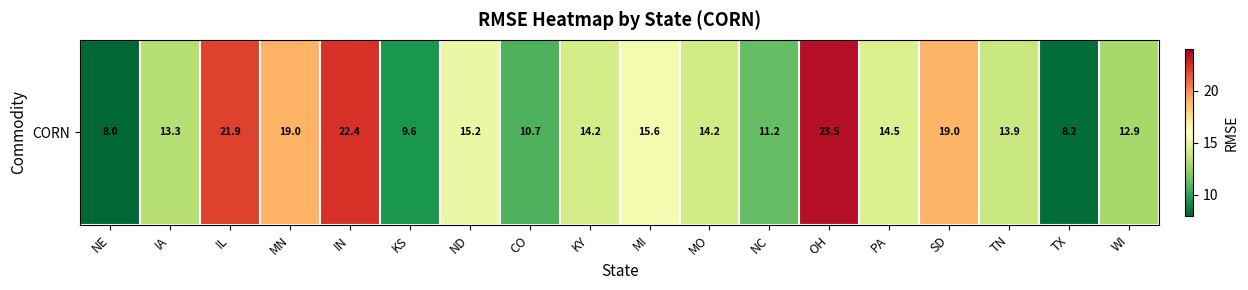

Reading left to right, transcribe all the data shown in this chart.

NE=8.0	IA=13.3	IL=21.9	MN=19.0	IN=22.4	KS=9.6	ND=15.2	CO=10.7	KY=14.2	MI=15.6	MO=14.2	NC=11.2	OH=23.5	PA=14.5	SD=19.0	TN=13.9	TX=8.2	WI=12.9